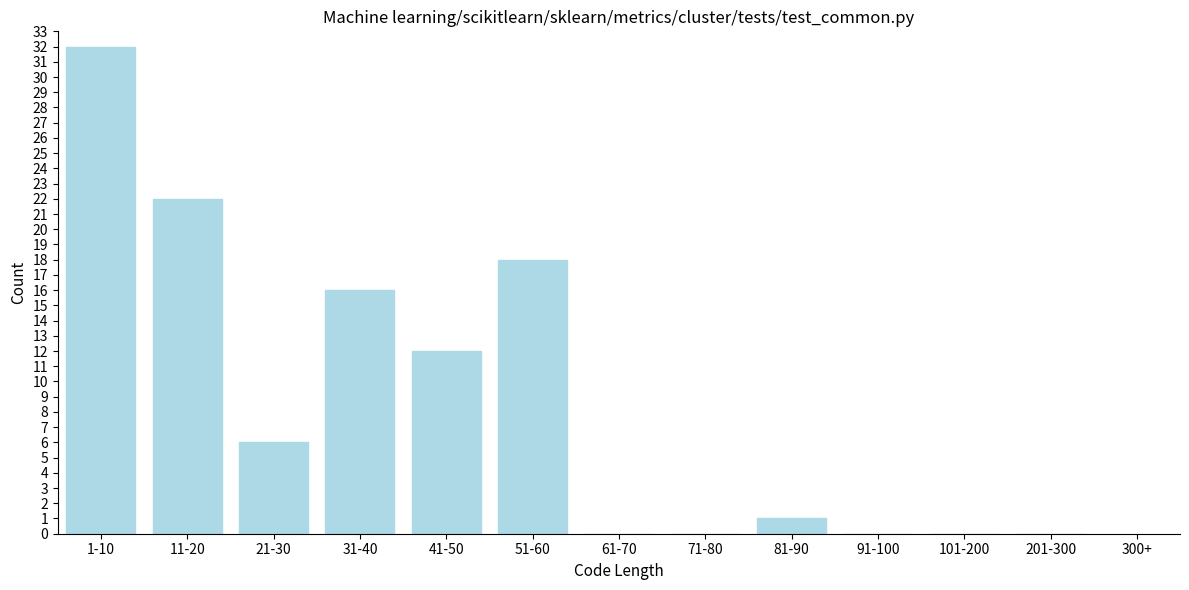

Reading left to right, extract all data points from this chart.

1-10=32	11-20=22	21-30=6	31-40=16	41-50=12	51-60=18	61-70=0	71-80=0	81-90=1	91-100=0	101-200=0	201-300=0